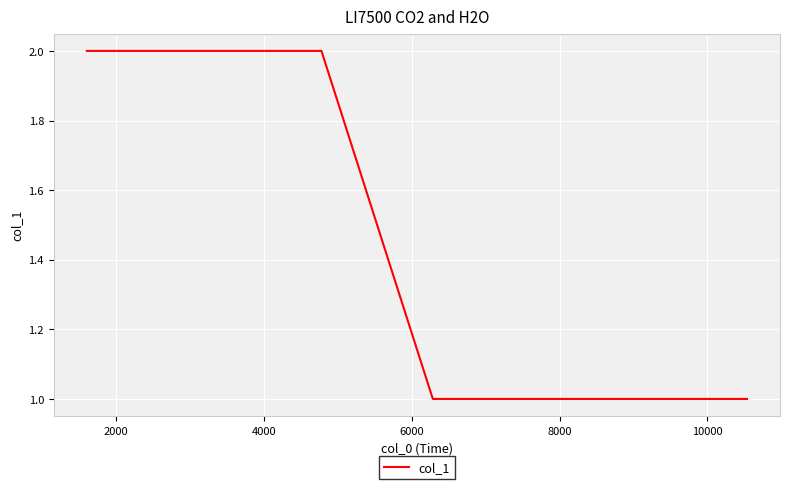

True or false: the data has more than 1 interior local peaks.

False